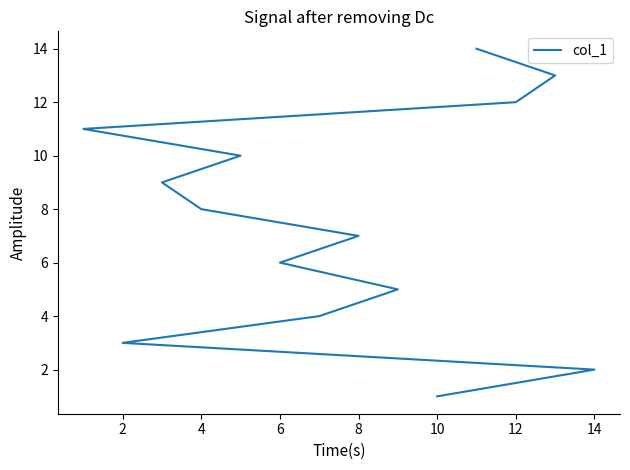

How many data points does each series have?

14